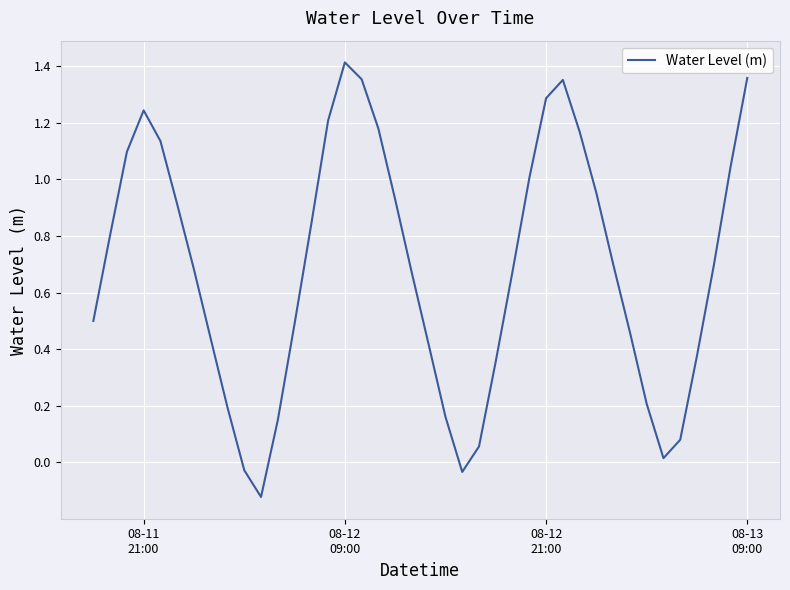

How many positive values are there?

37